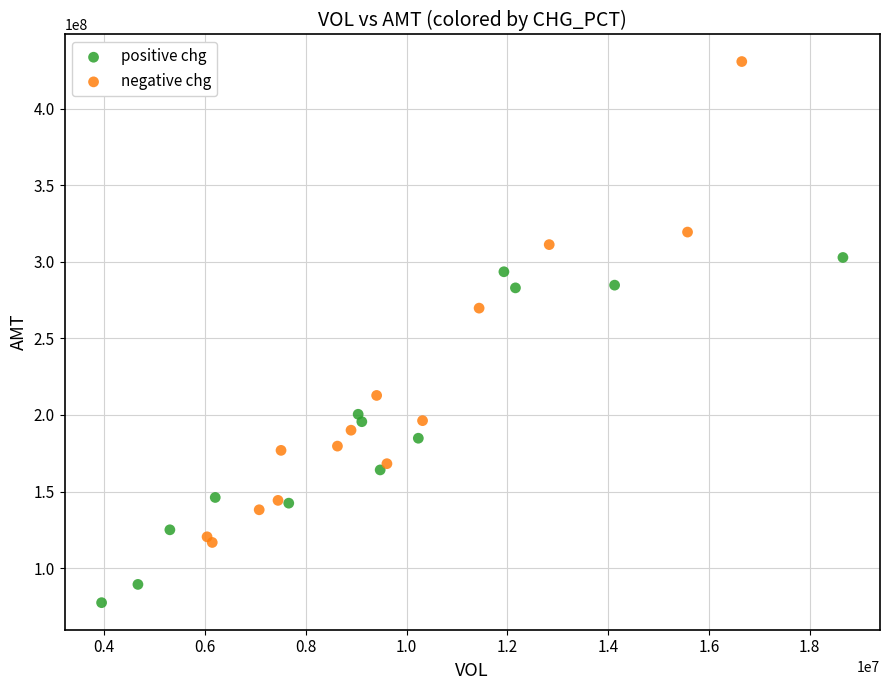

Which series has the widest spread of Y values?

negative chg